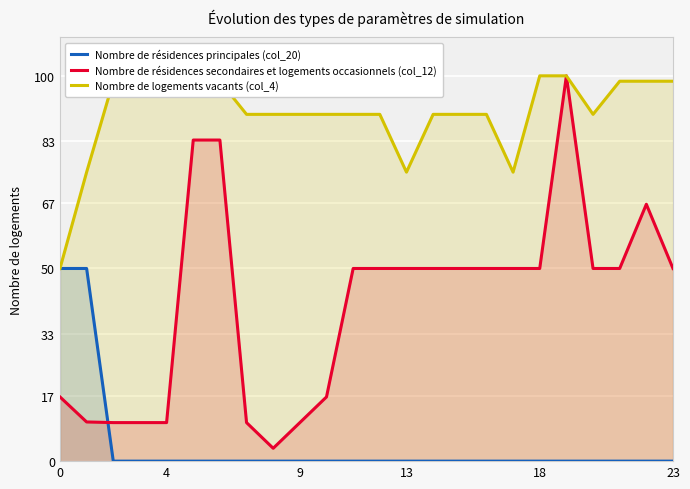

What is the difference between the maximum and minimum values in the Nombre de résidences principales (col_20) series?

50.0